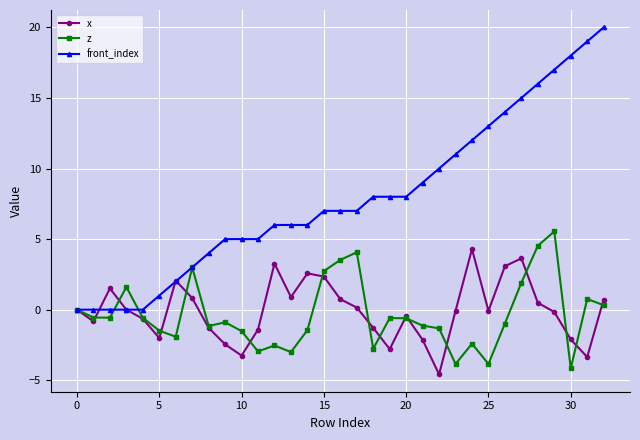

What is the value of the z point at the 20th from the left?

-0.6